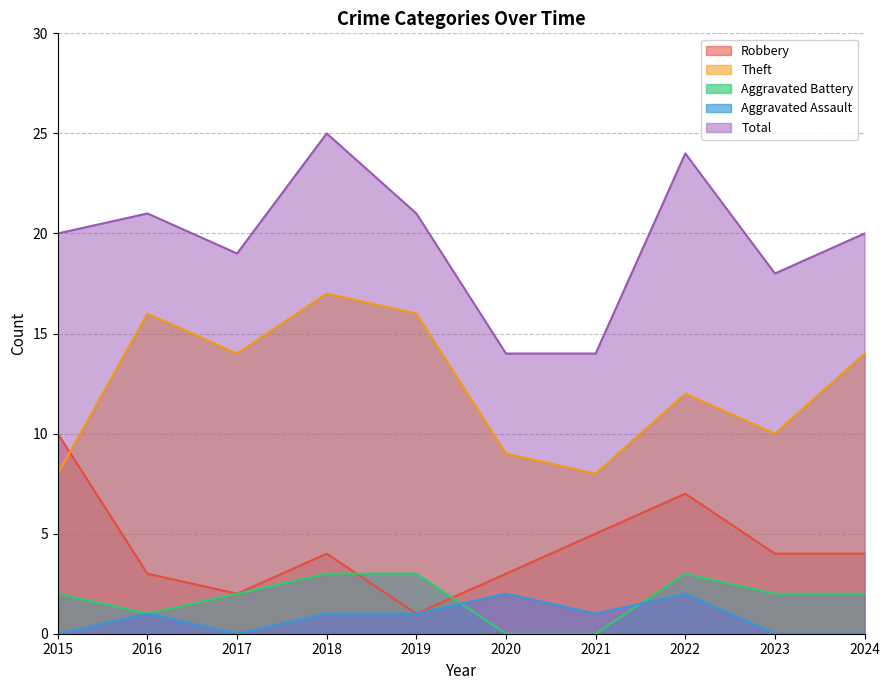

What are all the series names shown in the legend?

Robbery, Theft, Aggravated Battery, Aggravated Assault, Total